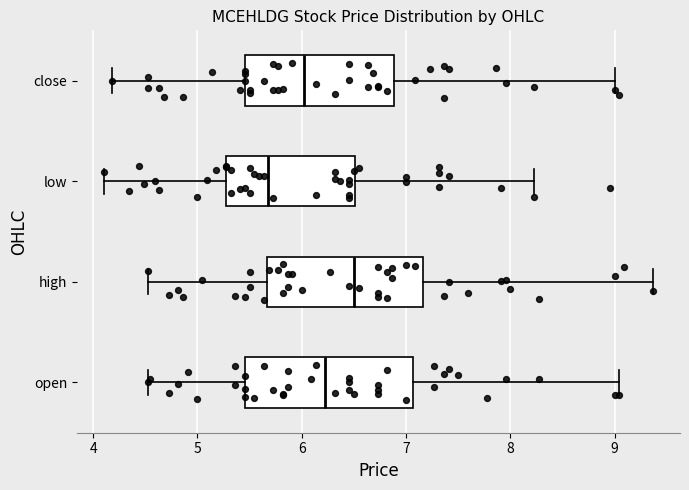

Reading bottom to top, transcribe this box plot: for each box, give where its median line is, the range the box spans, and where its two whiskers end, as read against the x-axis. The values are not printed on the chart, so give them approximately, as read against the axis.

open: median 6.2, box 5.5 to 7.1, whiskers 4.5 to 9.0
high: median 6.5, box 5.7 to 7.2, whiskers 4.5 to 9.4
low: median 5.7, box 5.3 to 6.5, whiskers 4.1 to 8.2
close: median 6.0, box 5.5 to 6.9, whiskers 4.2 to 9.0